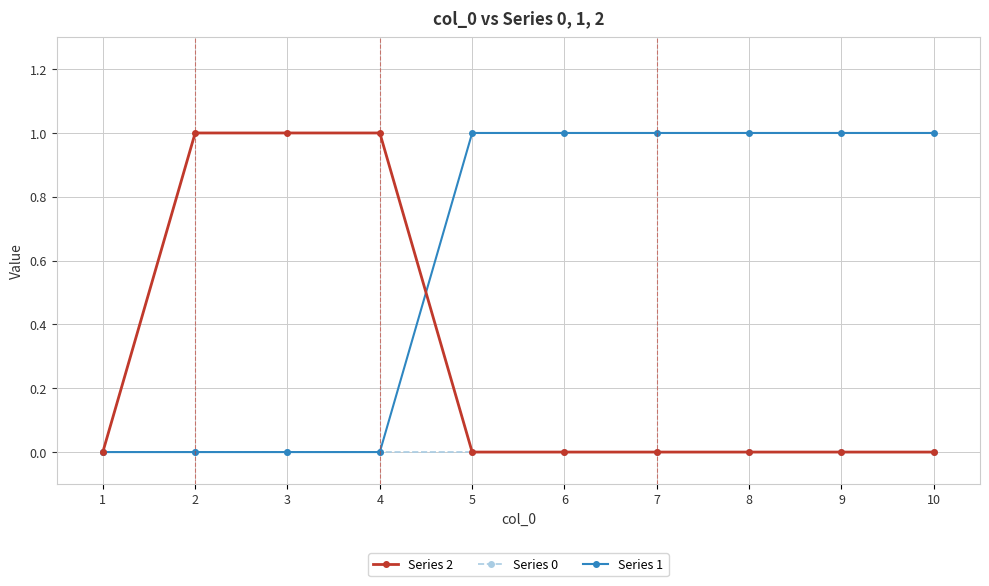

Reading right to left, list all the values displayed in this chart.

Series 2: 10=0	9=0	8=0	7=0	6=0	5=0	4=1	3=1	2=1	1=0
Series 0: 10=0	9=0	8=0	7=0	6=0	5=0	4=0	3=0	2=0	1=0
Series 1: 10=1	9=1	8=1	7=1	6=1	5=1	4=0	3=0	2=0	1=0